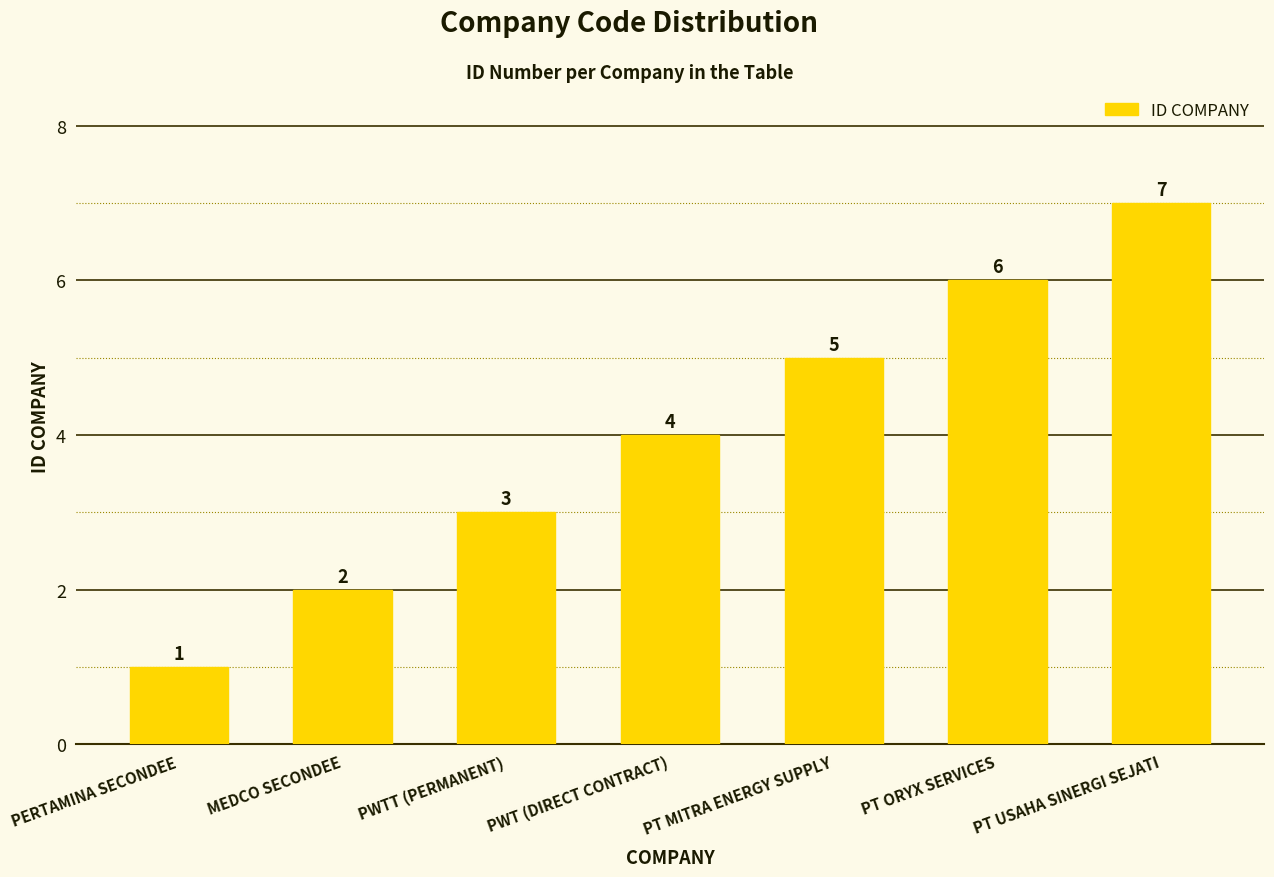

How many values are below 4?

3